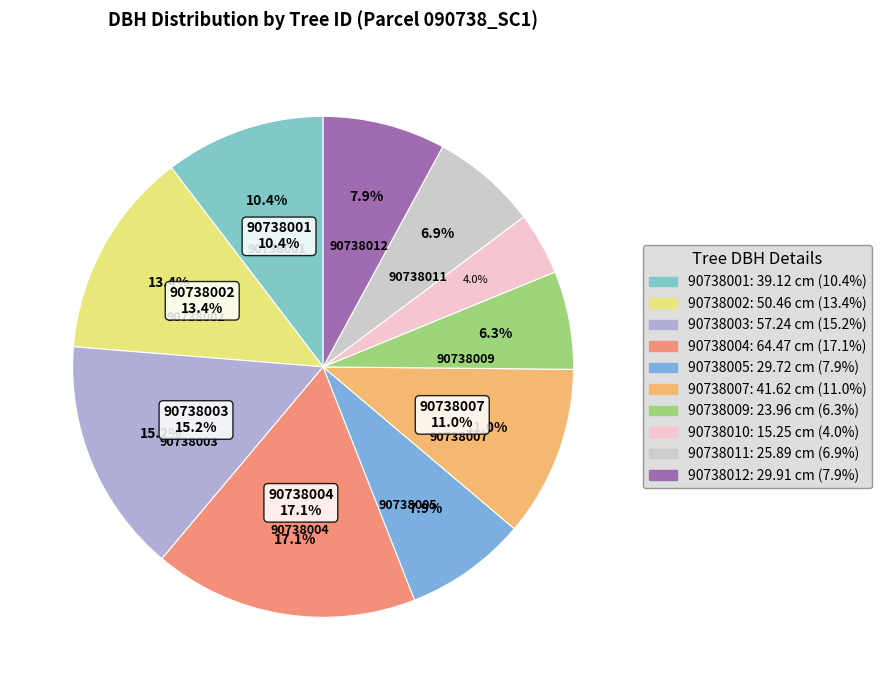

Between 90738012 and 90738009, which is larger?

90738012